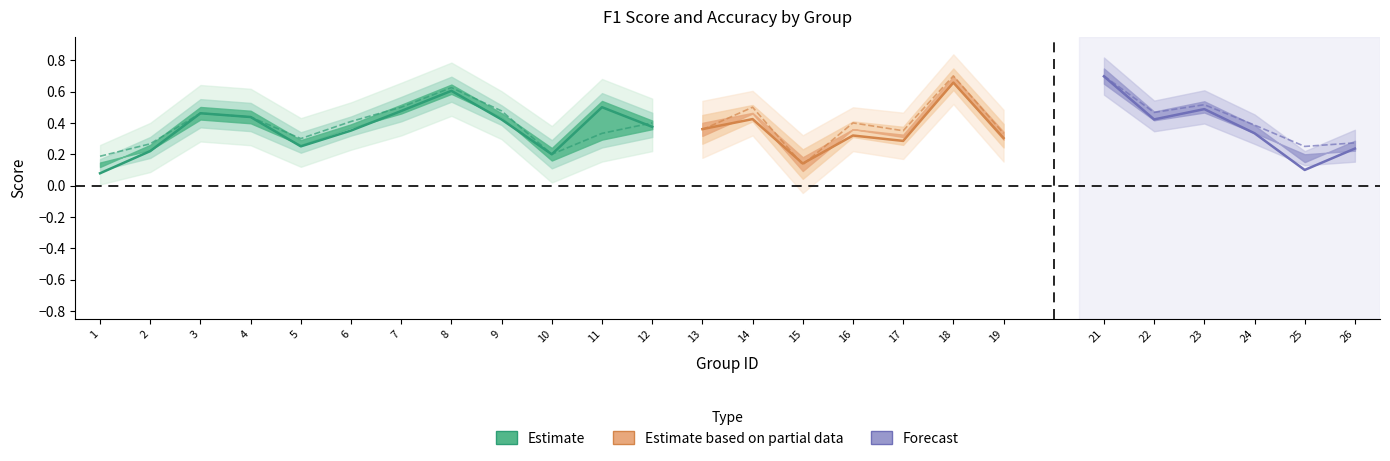

List the labels in order of accuracy value, largest first.

8, 7, 9, 3, 4, 6, 12, 11, 5, 2, 10, 1